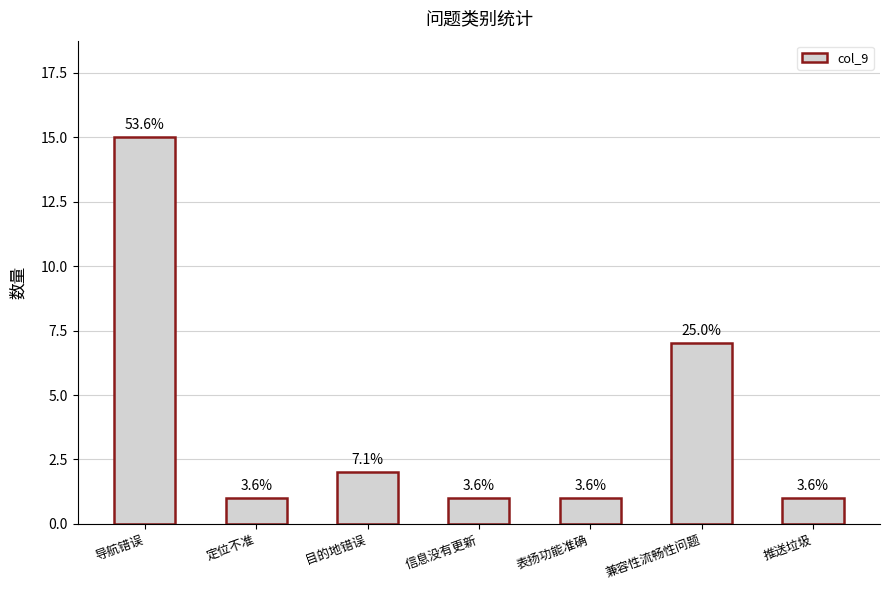

Does the chart contain any negative values?

No